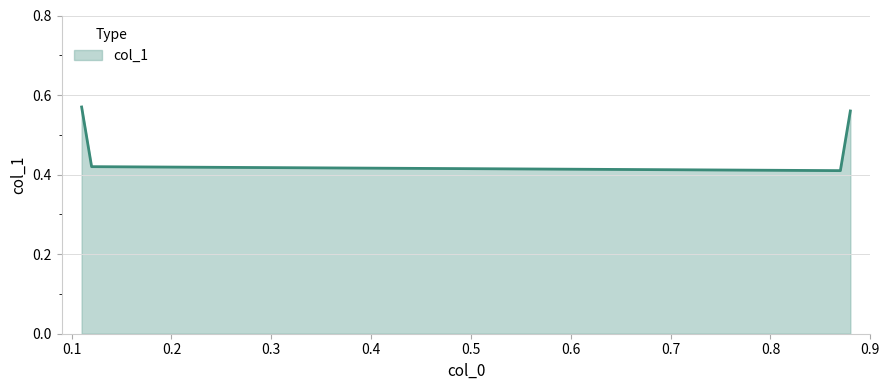

True or false: there are more than 1 points higher than both neighbors.

False